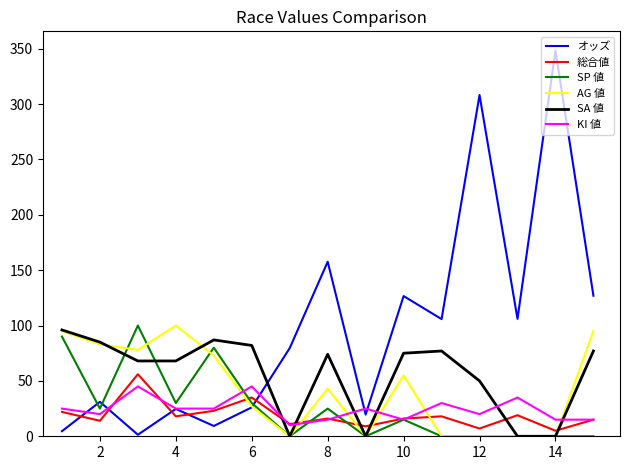

What is the sum of all AG 値 values?

649.0